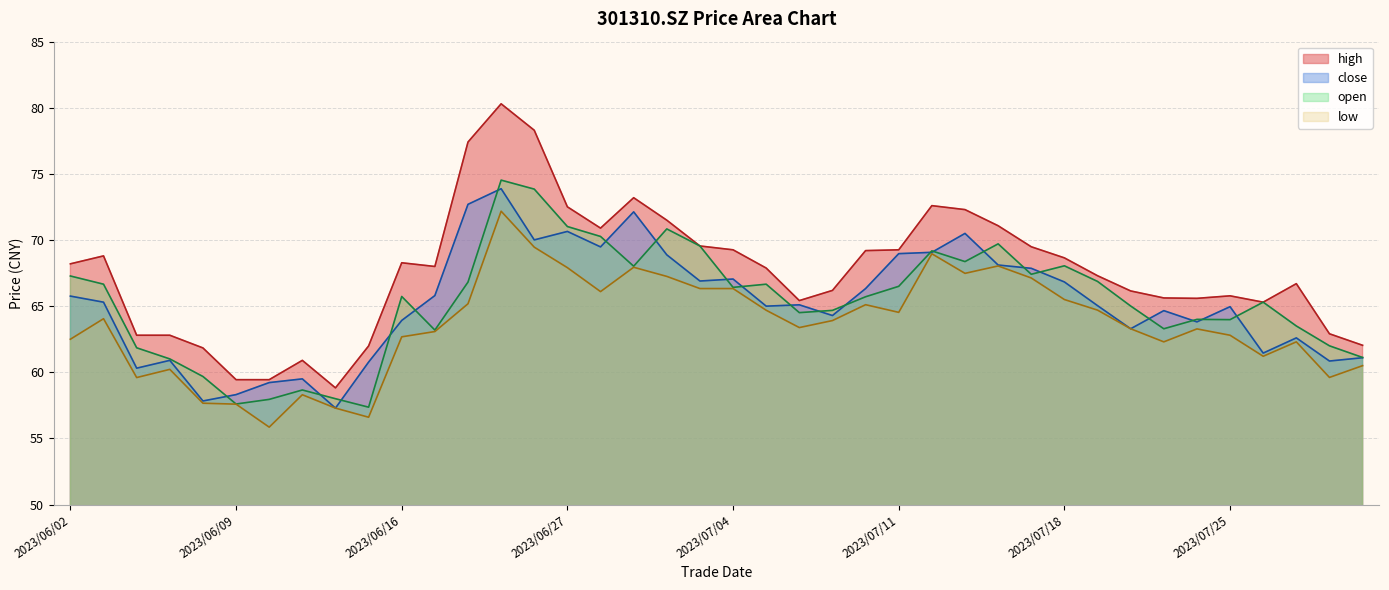

At which category does close reach its first local valley?

2023/06/06